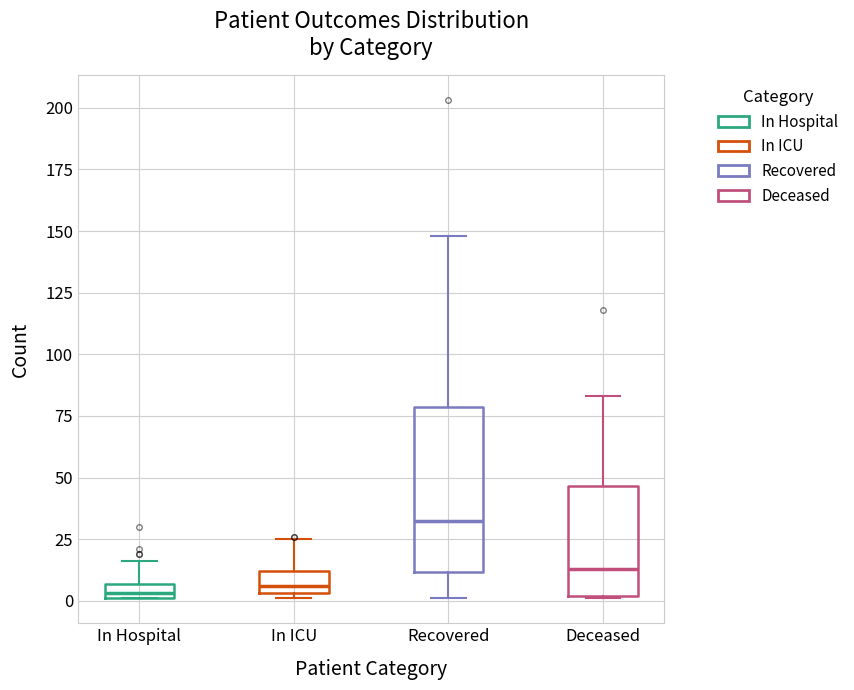

Where is the upper edge of the box for Recovered on the y-axis? The values are not printed on the chart, so give them approximately, as read against the axis.

80